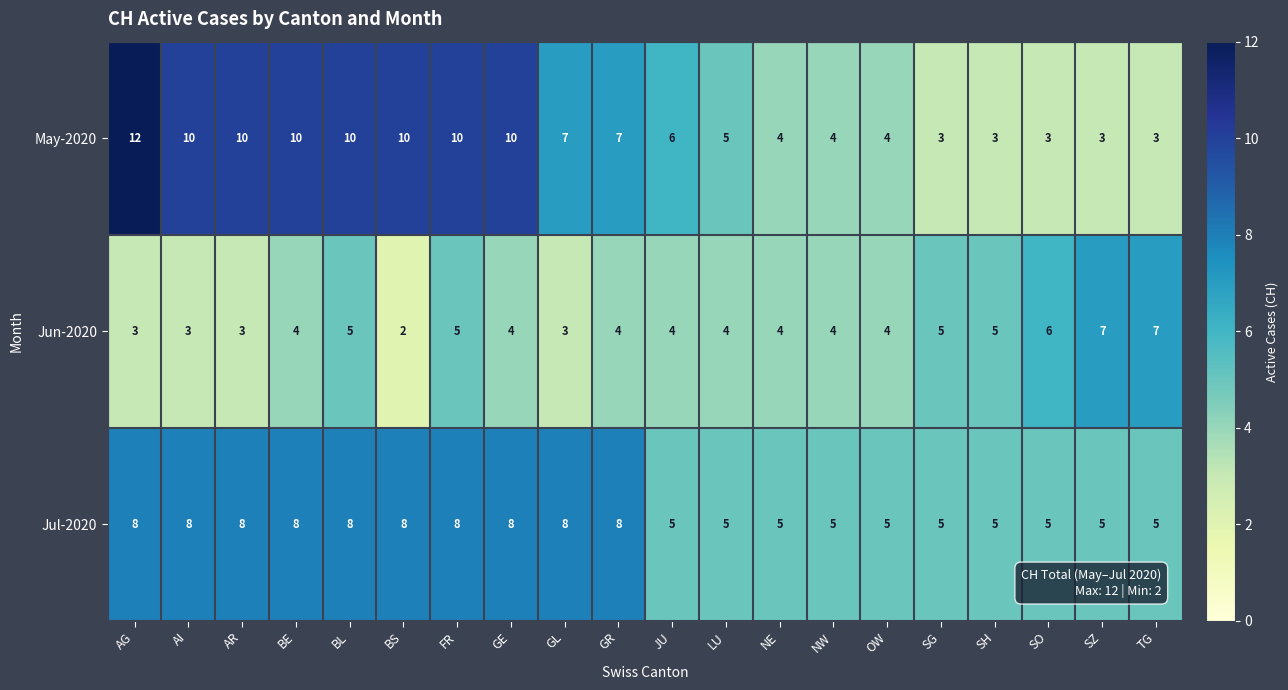

What is the total value across all series at SH?

13